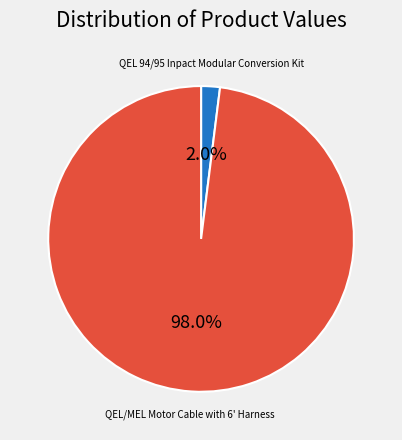

To the nearest percent, what is the combined percentage of QEL 94/95 Inpact Modular Conversion Kit and QEL/MEL Motor Cable with 6' Harness?

100%